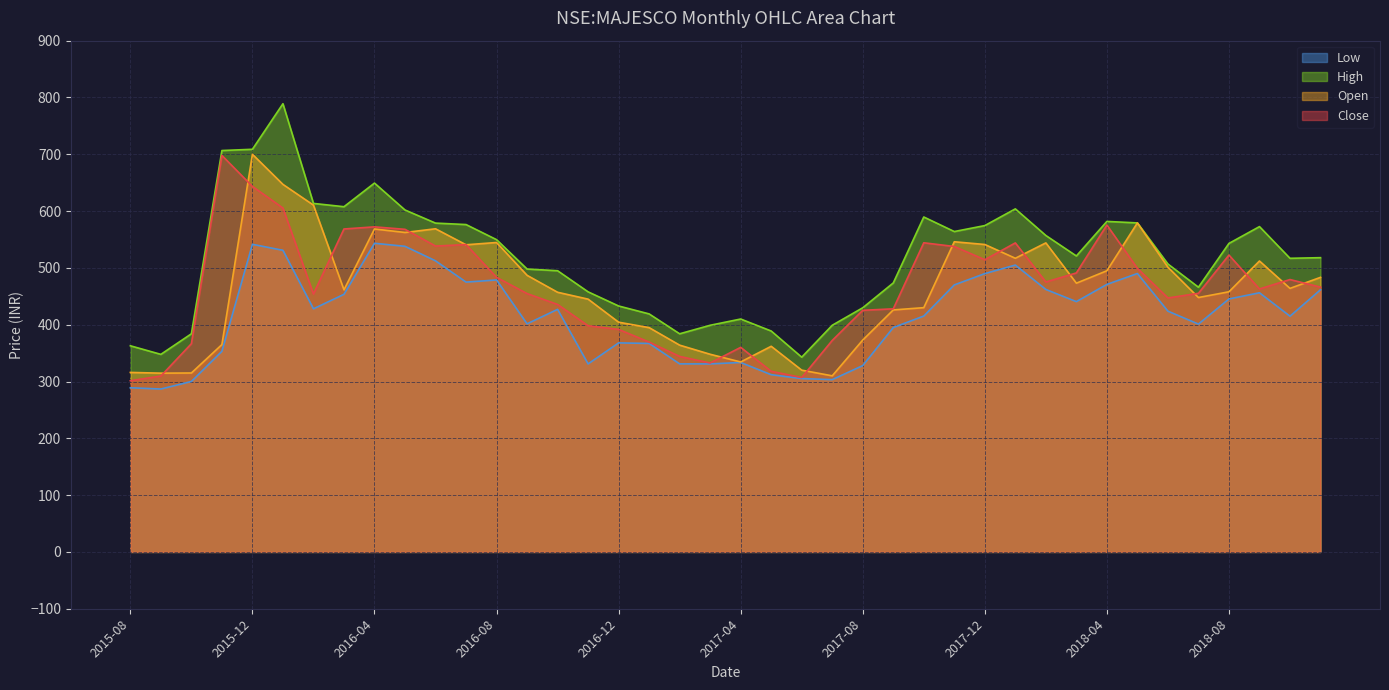

What value does the low series have at 2018-04?

471.0